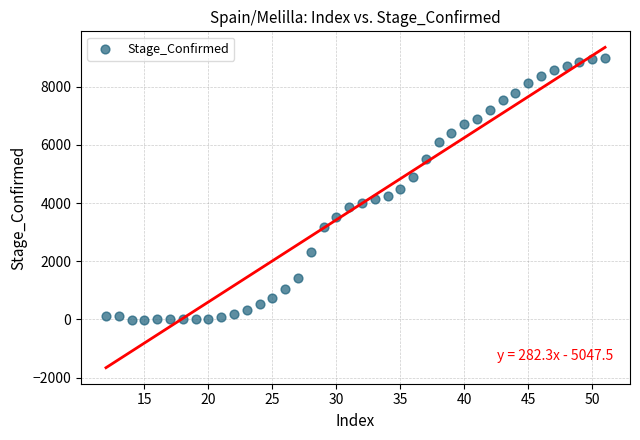

What is the range of X values (max minus min)?

39